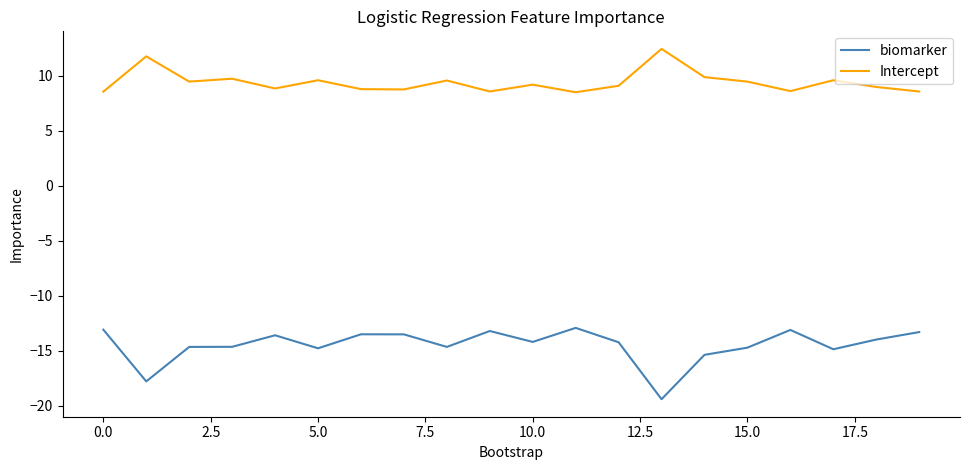

What is the minimum value for Intercept?

8.5